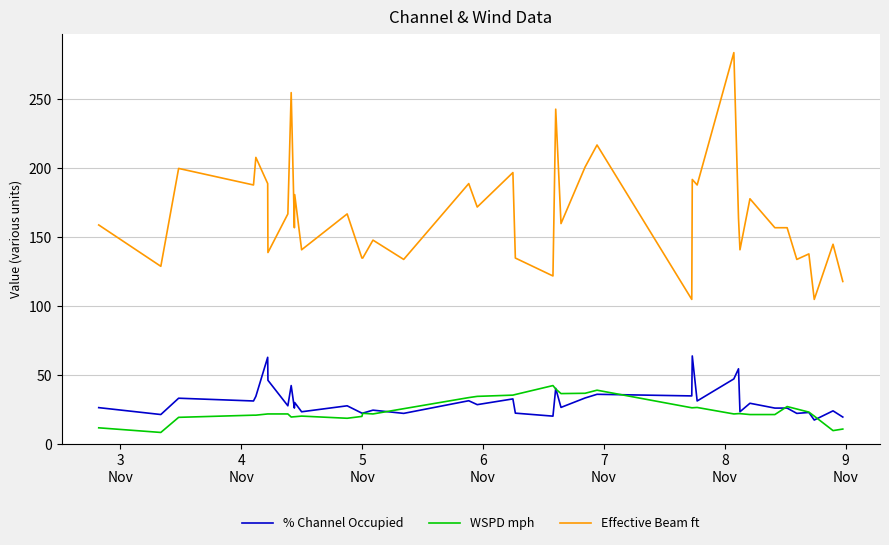

Which series has the largest range (max minus min)?

Effective Beam ft